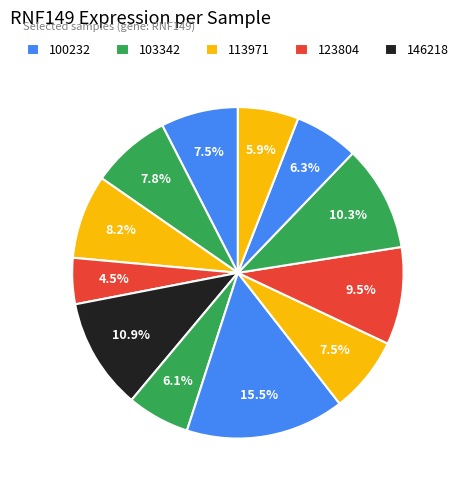

How many segments does this pie chart have?

12